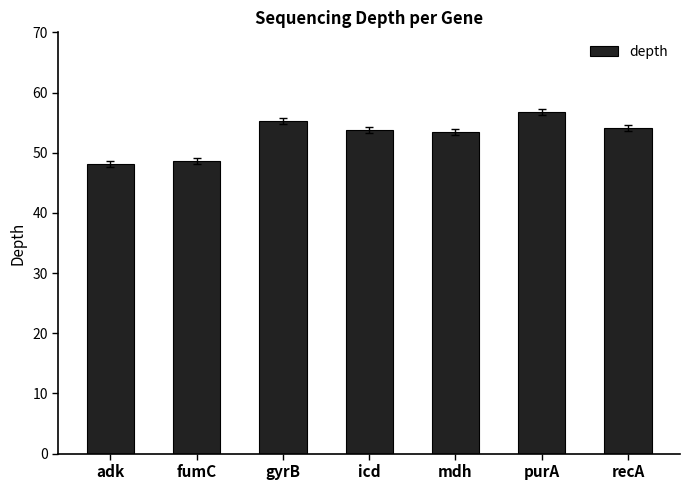

True or false: the data shows 53.7 at icd.

True